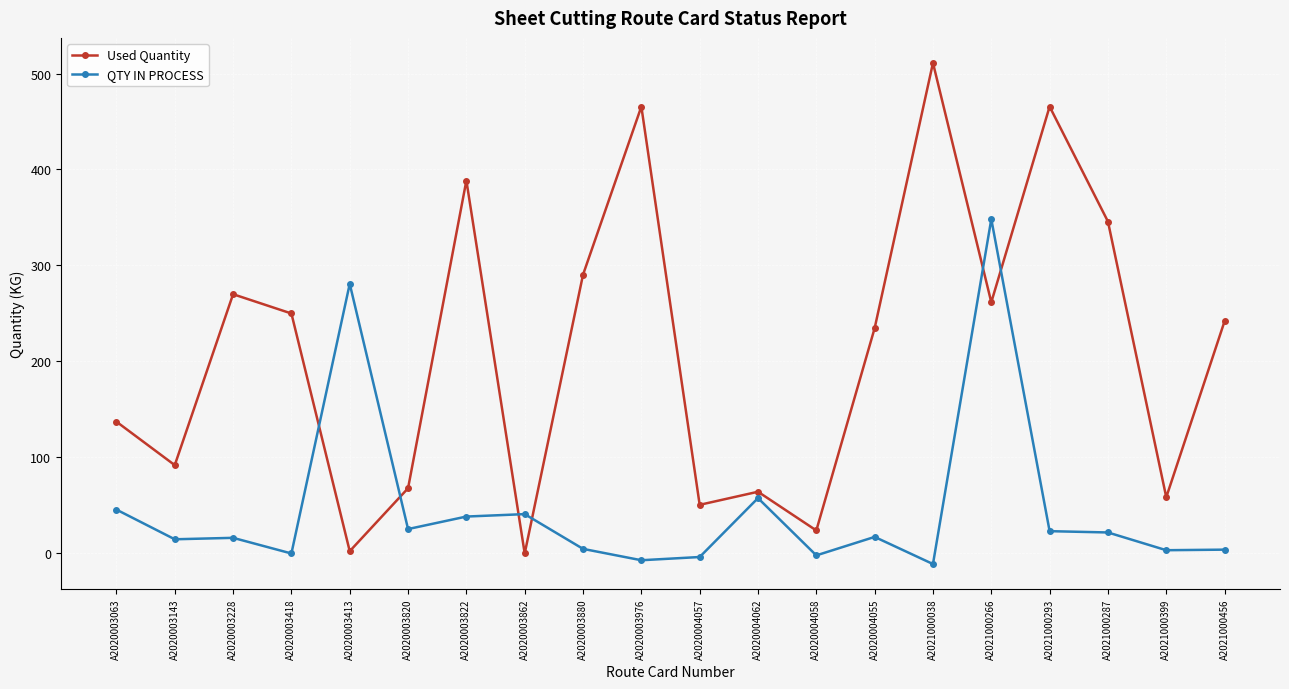

Where is QTY IN PROCESS nearest to the value 168?

A2020004062